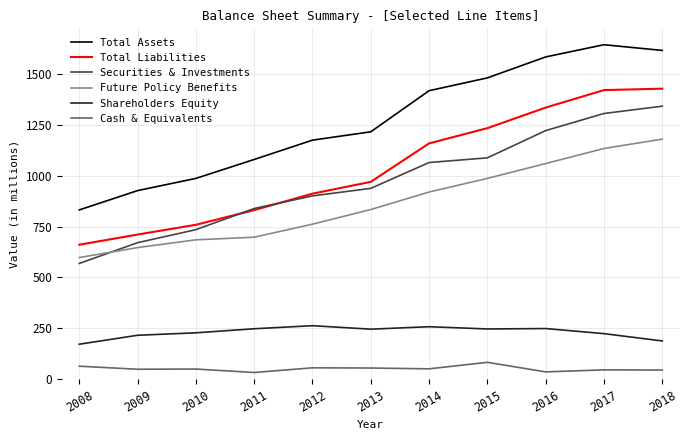

What is the spread (max minus min) of values at 2011?

1047